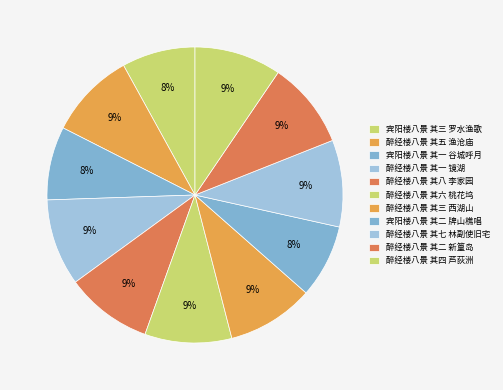

What portion of the pie excludes 醉经楼八景 其八 李家园?

90.5%